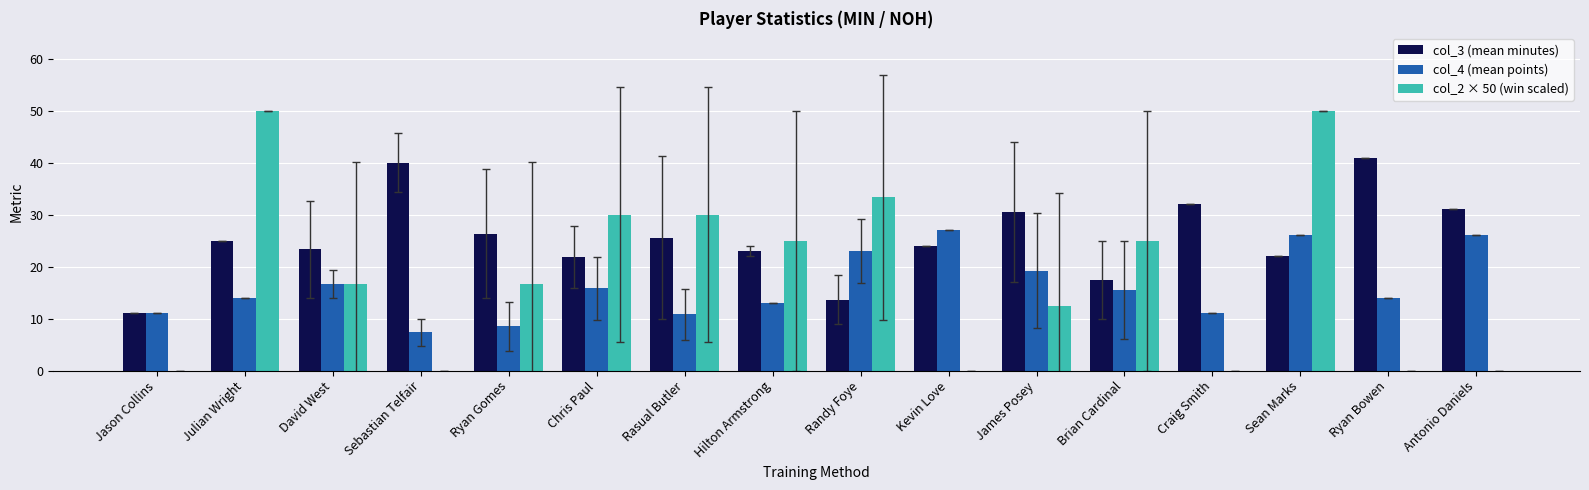

At which category is the sum across all series the highest?

Sean Marks